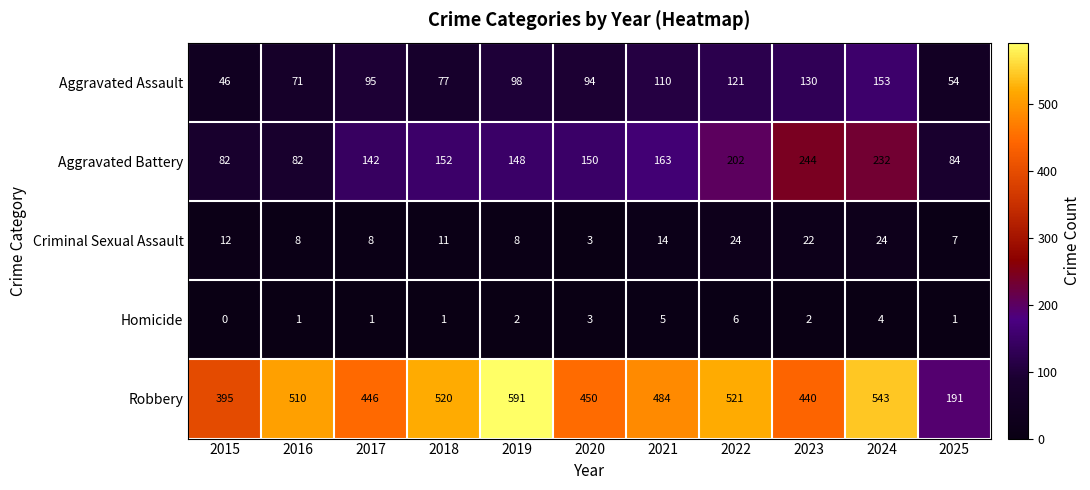

What is the spread (max minus min) of values at 2023?

438